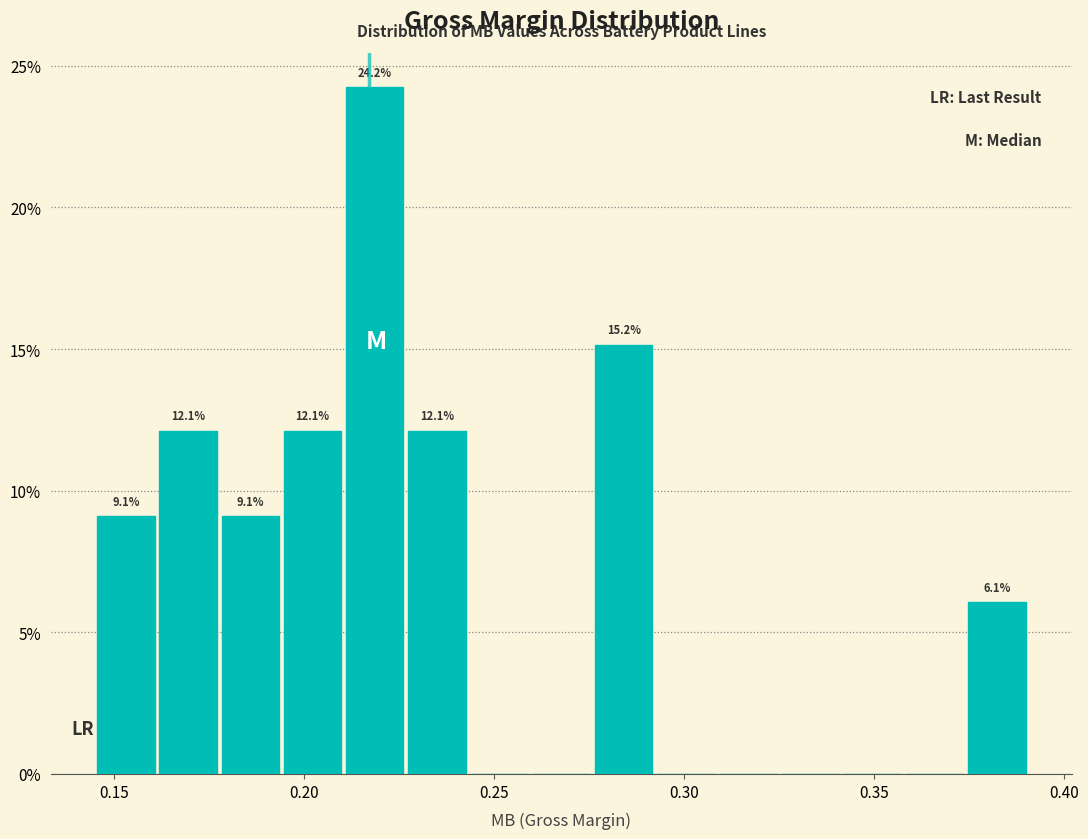

Read against the x-axis, roughly where is the centre of the tallest bar?

0.220